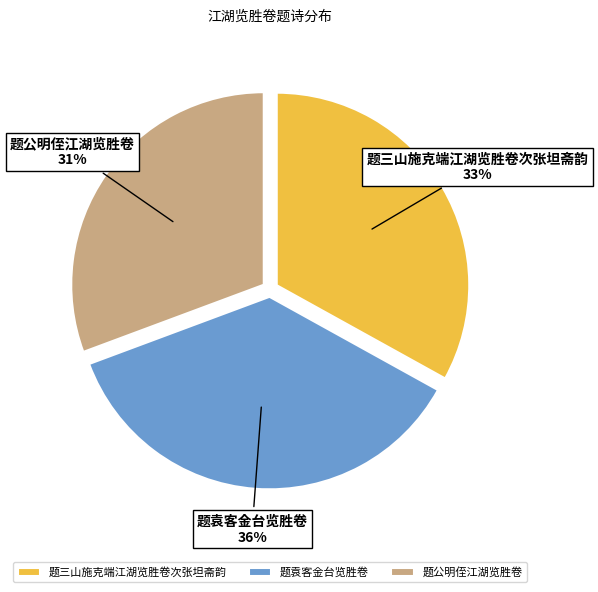

Which category has the biggest portion of the pie?

题袁客金台览胜卷